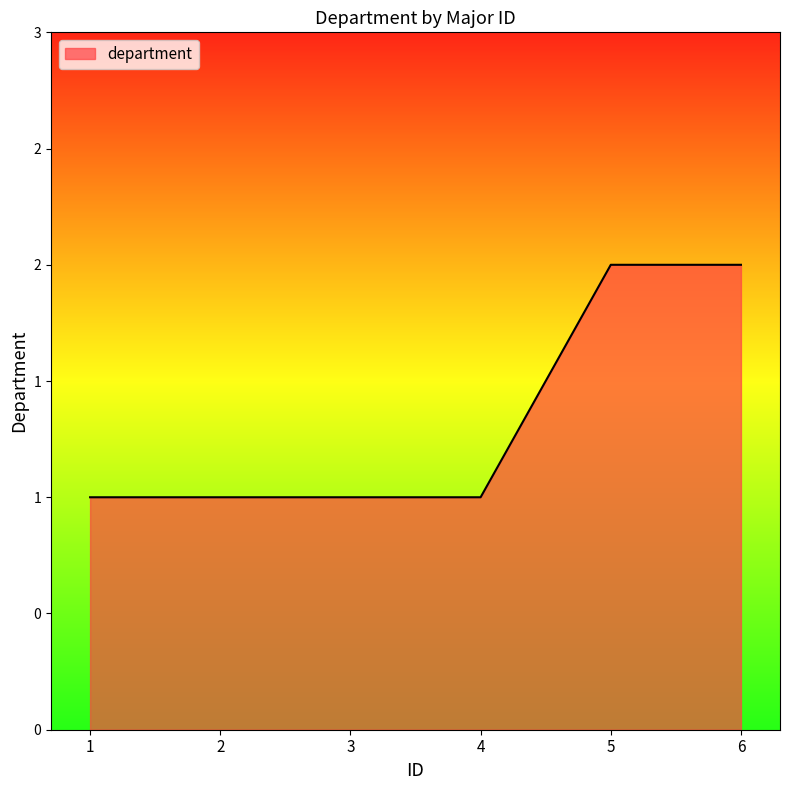

What is the average value?

1